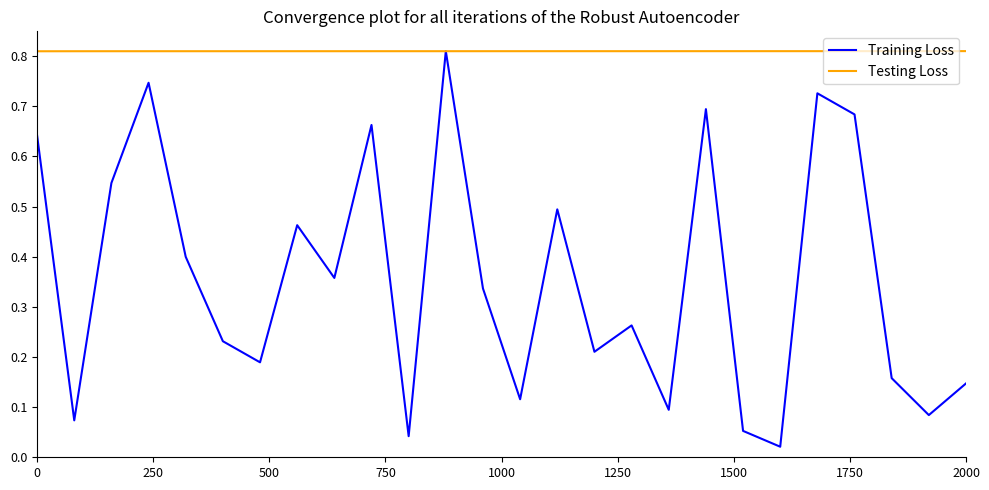

Is this an area chart (filled region under the line)?

No